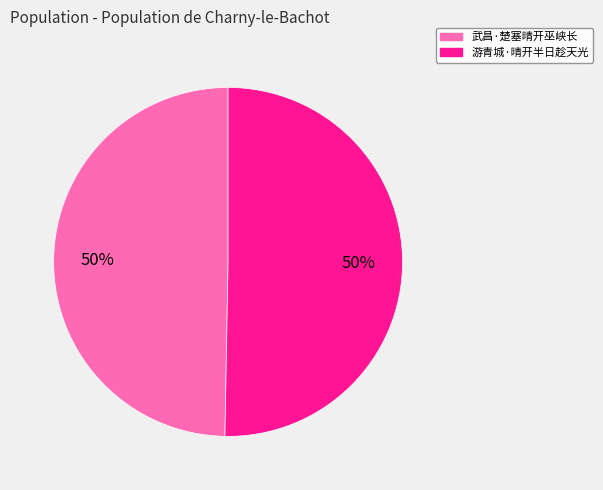

Approximately how many times larger is the value at 游青城·晴开半日趁天光 compared to 武昌·楚塞晴开巫峡长?

1.0